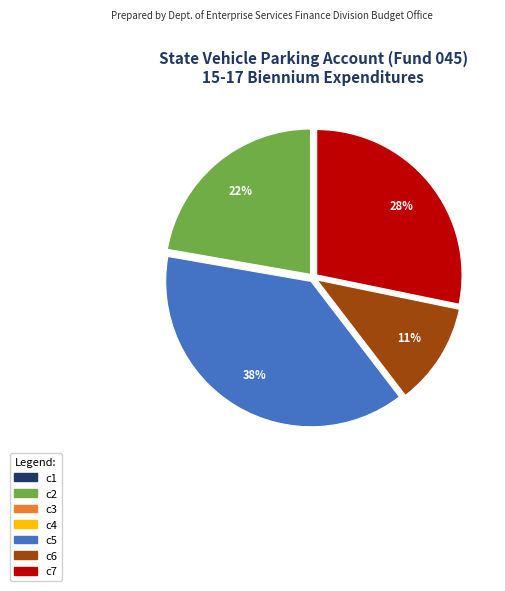

What is the ratio of the value at c5 to the value at c7?

1.4